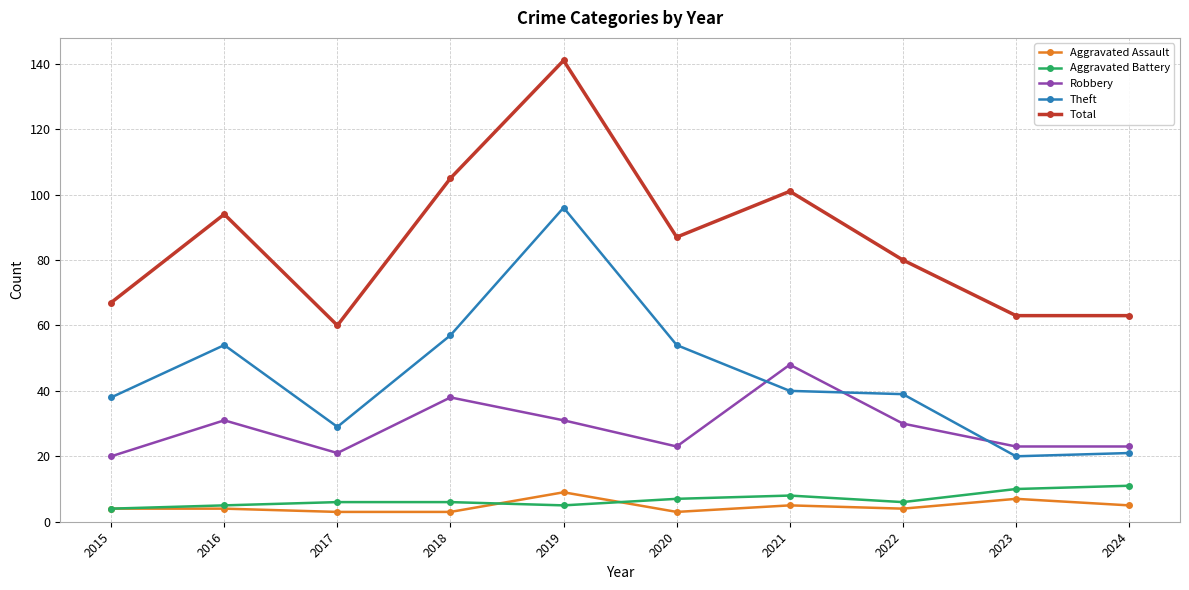

Is this an area chart (filled region under the line)?

No